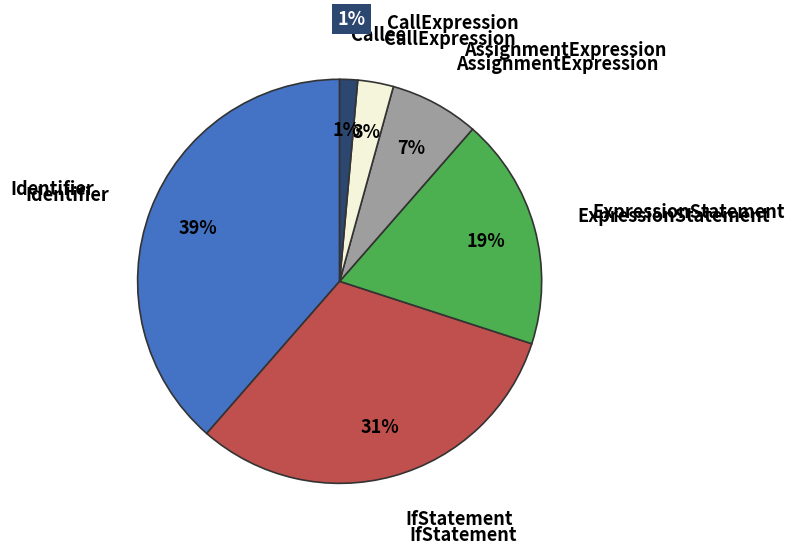

What is the largest slice in the pie chart?

Identifier